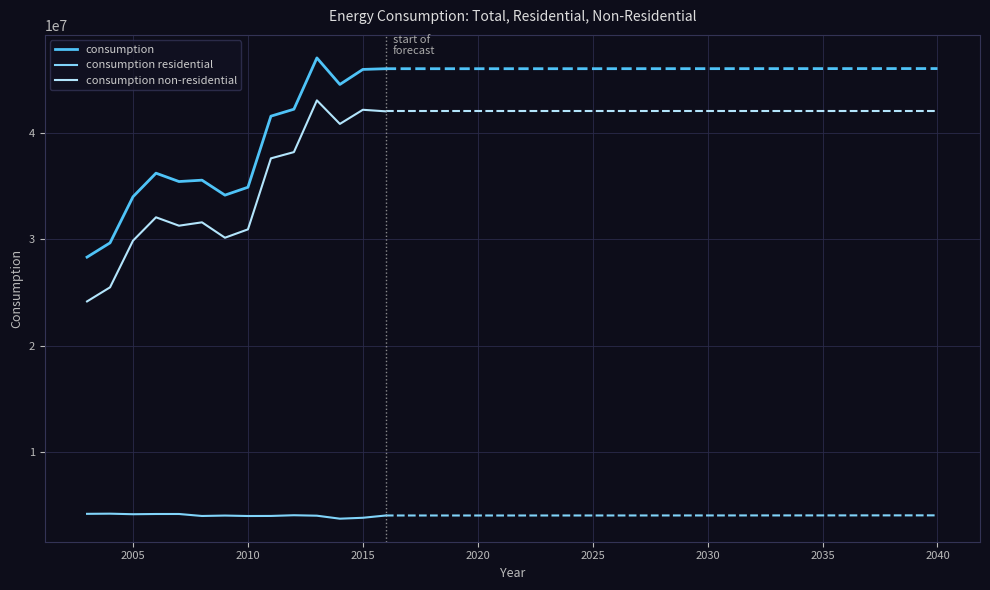

True or false: consumption and consumption residential cross at least once.

False